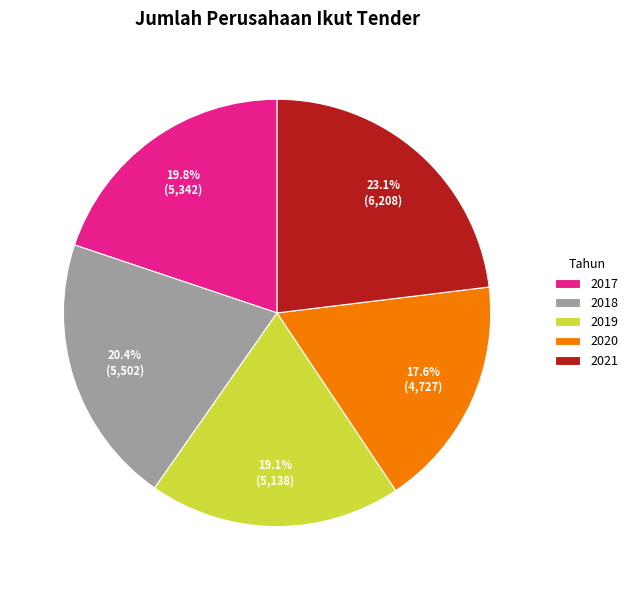

Is 2017 the majority of the pie?

No